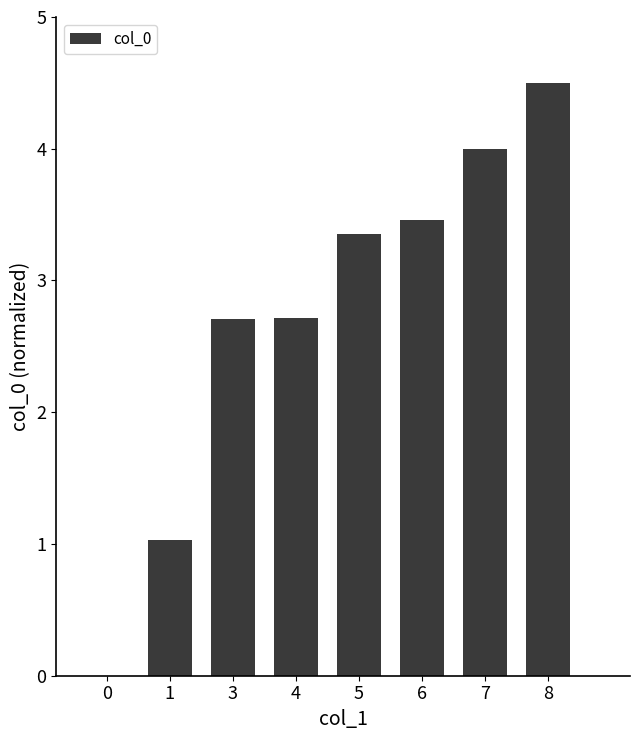

What is the change in value from 1 to 3?

+1.7